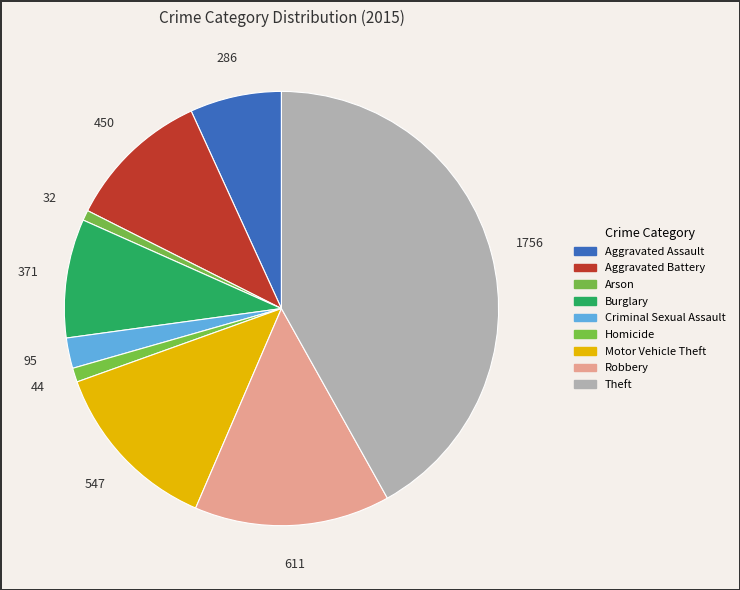

How many segments does this pie chart have?

9